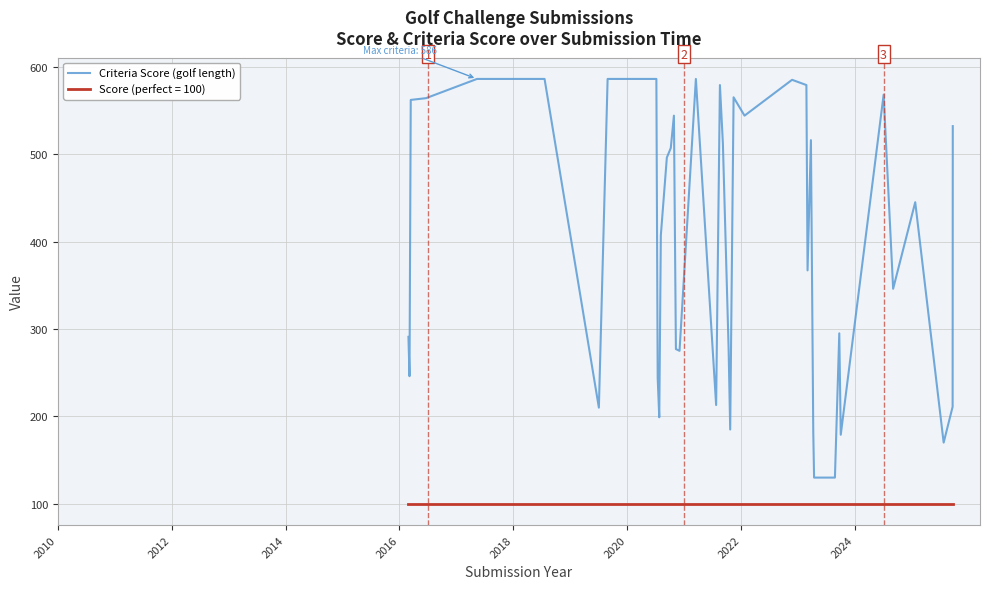

What is the smallest value displayed?

100